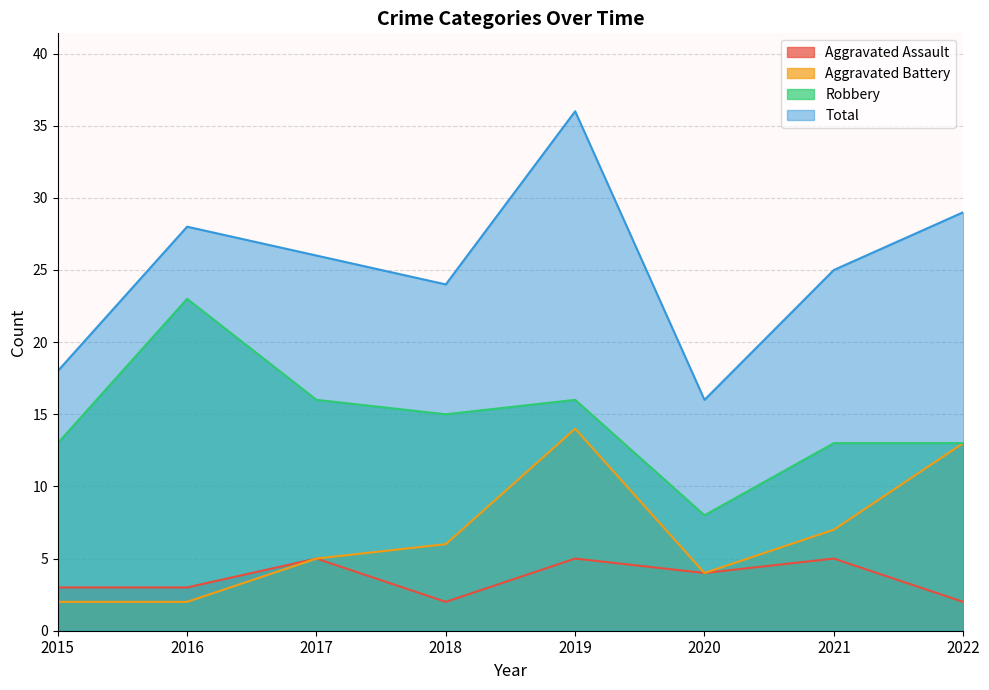

Between 2016 and 2017, which series saw the biggest shift?

Robbery